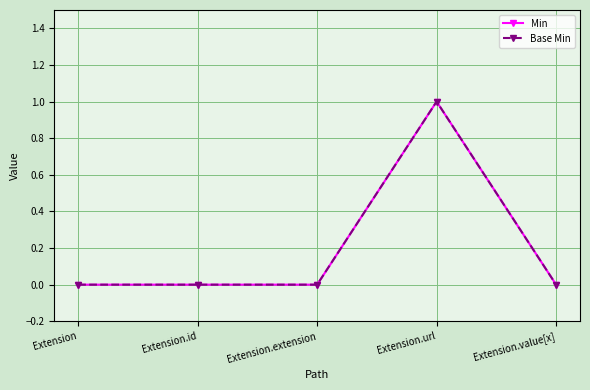

True or false: Base Min and Min cross at least once.

False